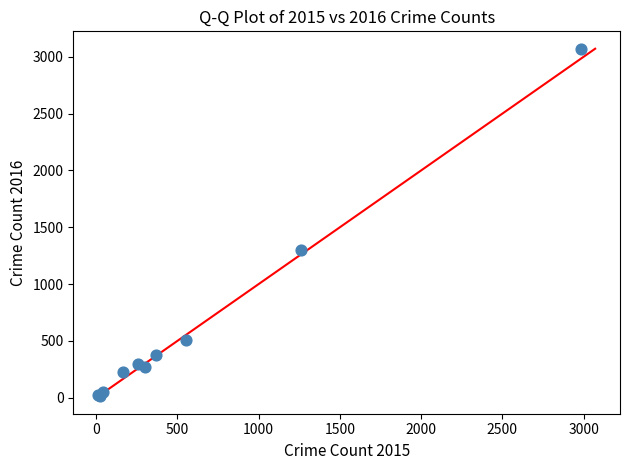

What Y value in the scatter plot is closest to 1542?

1297